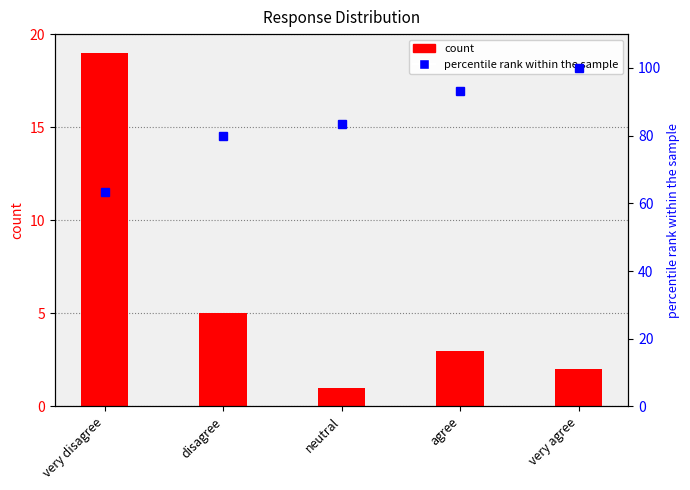

How many values in the count series exceed 3?

2